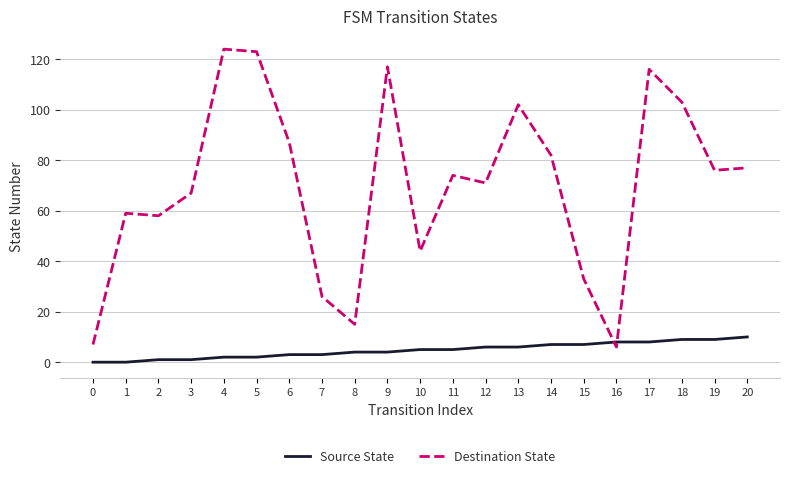

After their last crossing, which series has the higher values: Source State or Destination State?

Destination State